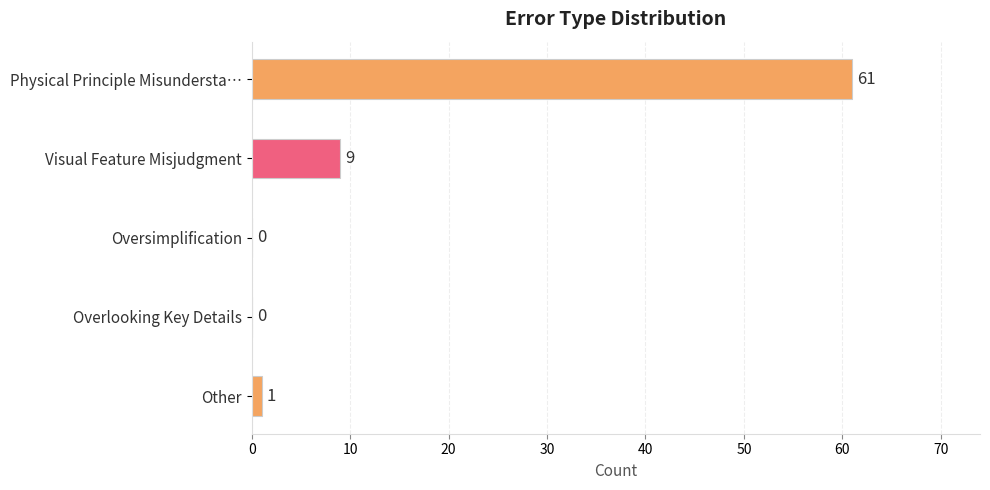

Reading top to bottom, what are all the values shown in this chart?

Physical Principle Misundersta…=61	Visual Feature Misjudgment=9	Oversimplification=0	Overlooking Key Details=0	Other=1